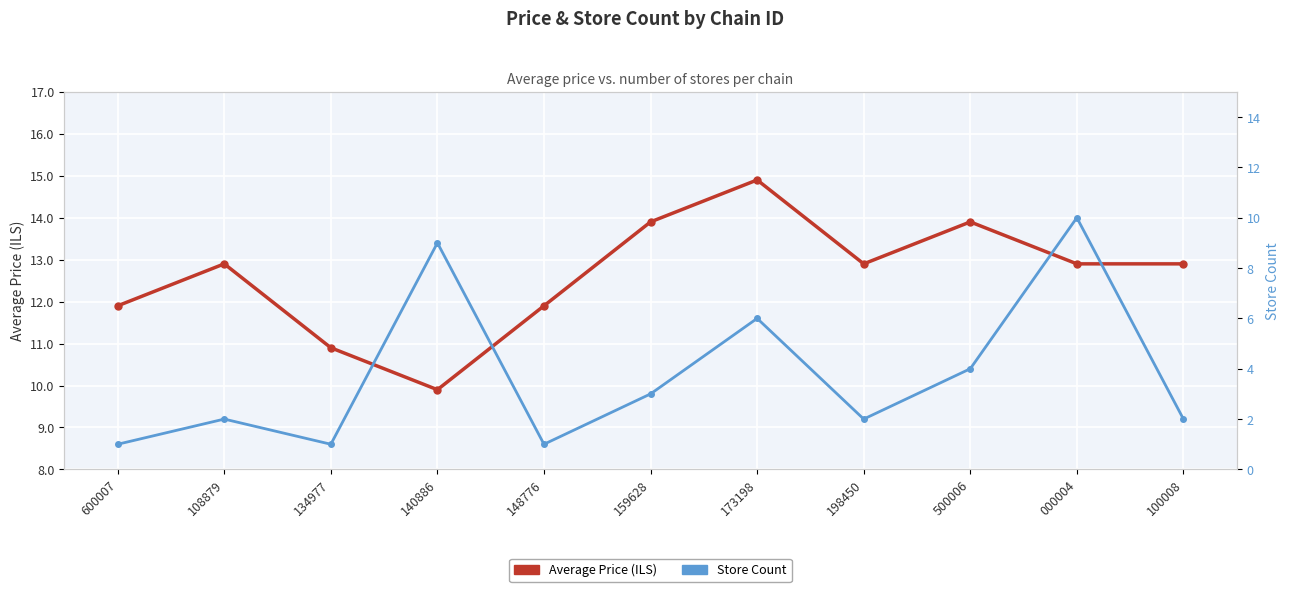

Is the value of Average Price (ILS) at 159628 greater than the value of Store Count at 108879?

Yes